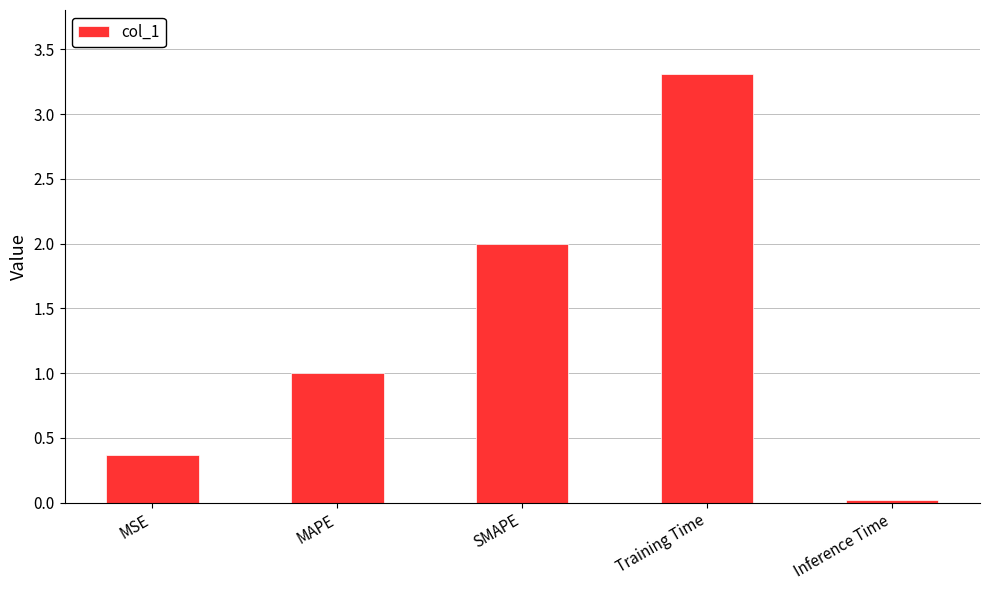

The value at MSE is 0.4. True or false?

True